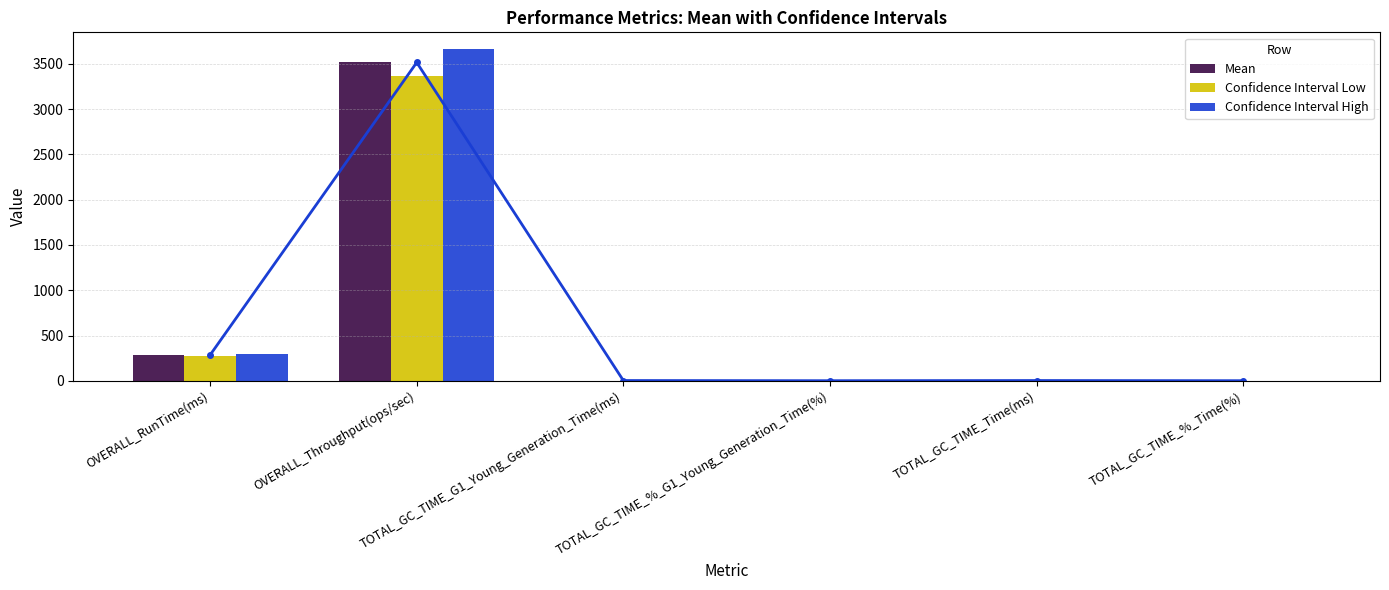

Which series has the largest total across all categories?

Confidence Interval High